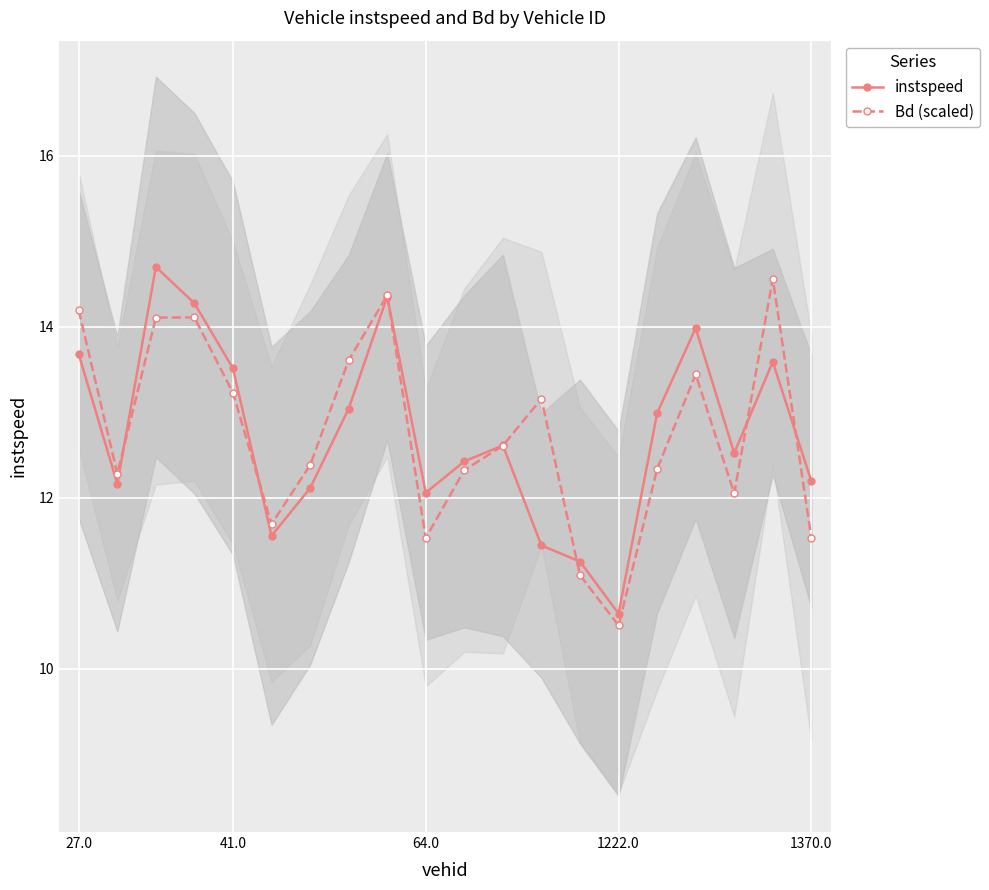

Which category has the lowest value in the instspeed series?

1222.0